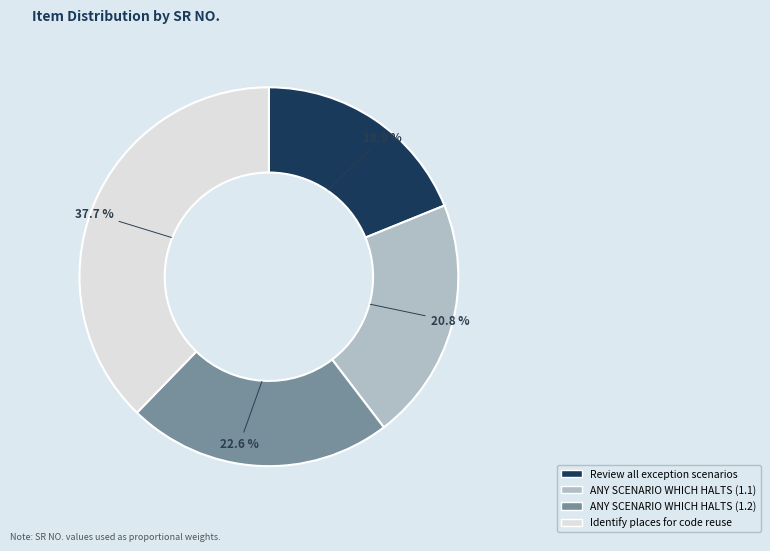

Rank the categories by value from highest to lowest.

Identify places for code reuse, ANY SCENARIO WHICH HALTS (1.2), ANY SCENARIO WHICH HALTS (1.1), Review all exception scenarios